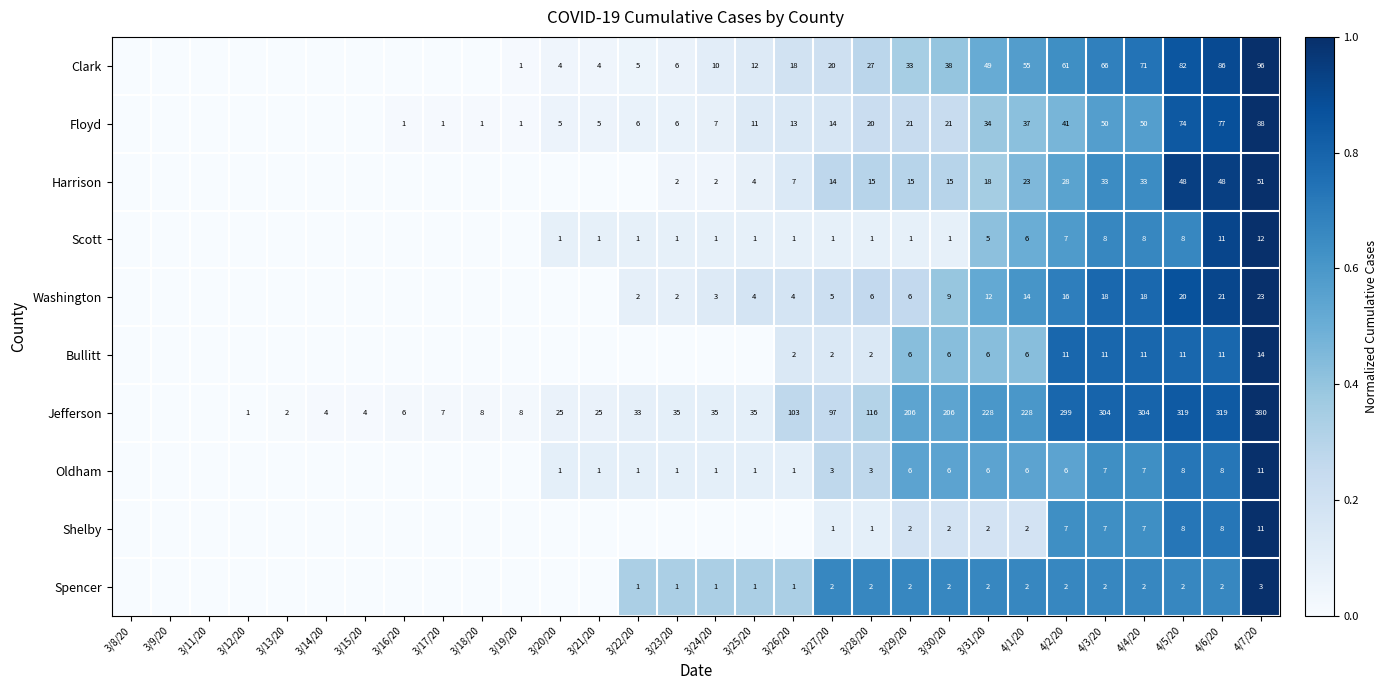

What is the total value across all series at 4/7/20?

689